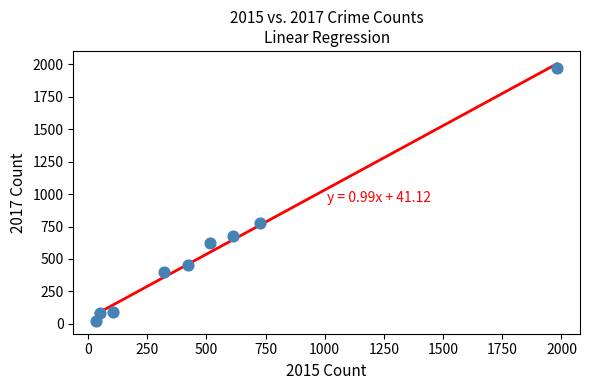

What Y value in the scatter plot is closest to 995?

780